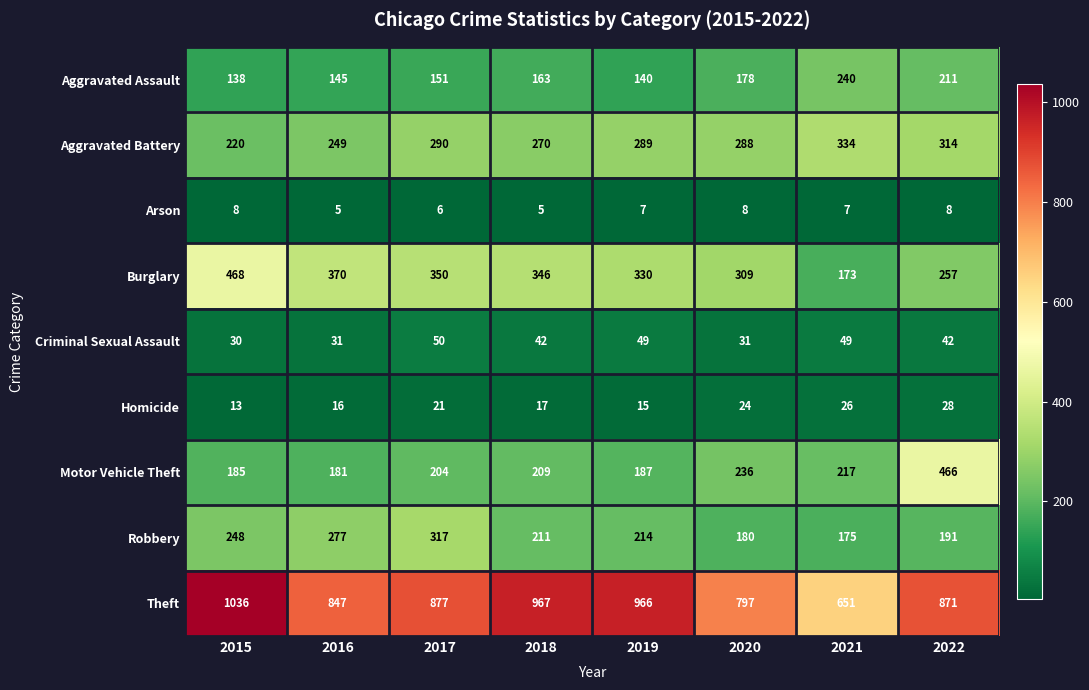

Between 2015 and 2018, which series saw the biggest shift?

Burglary